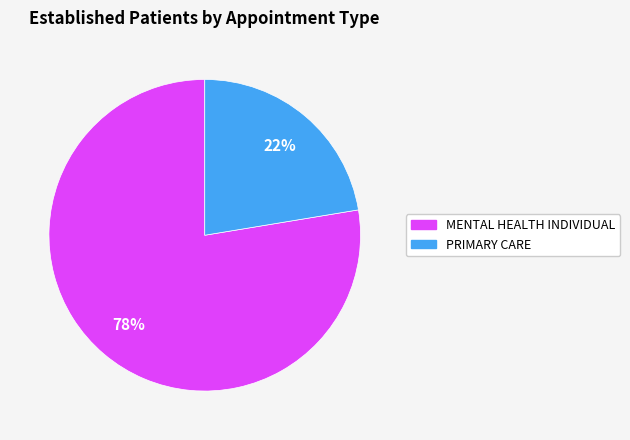

To the nearest percent, what portion does MENTAL HEALTH INDIVIDUAL represent?

78%